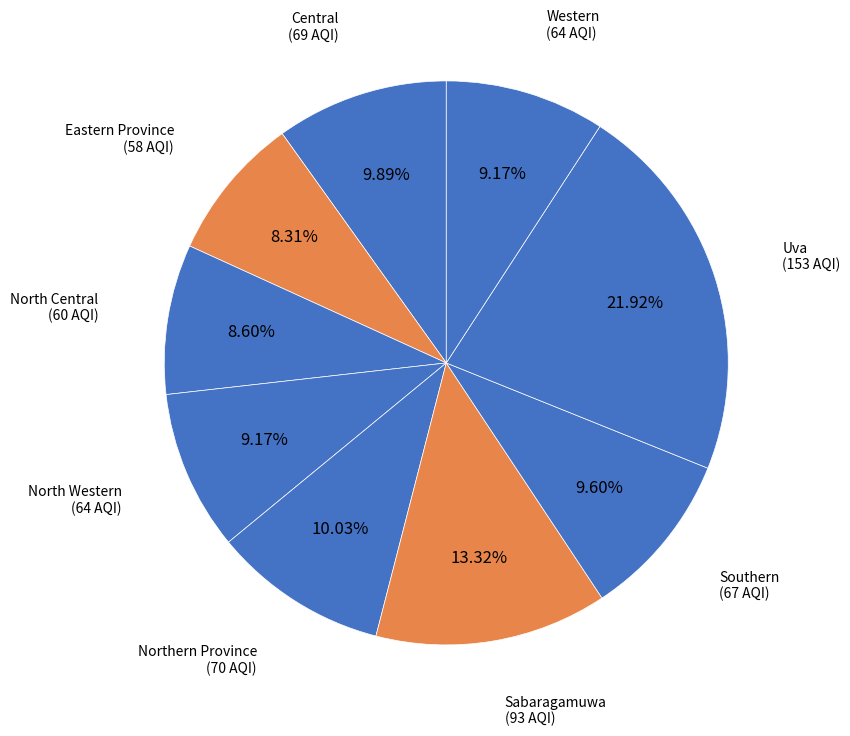

To the nearest percent, what is the difference between the largest and smallest slice percentages?

14%